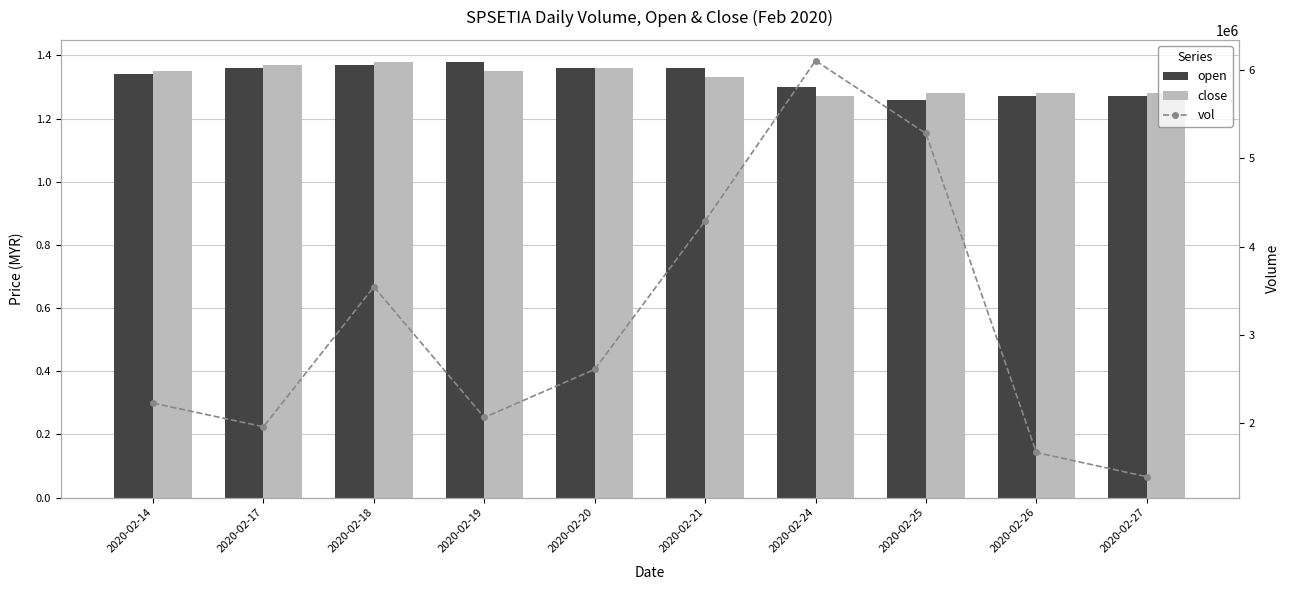

What is the minimum value for close?

1.3